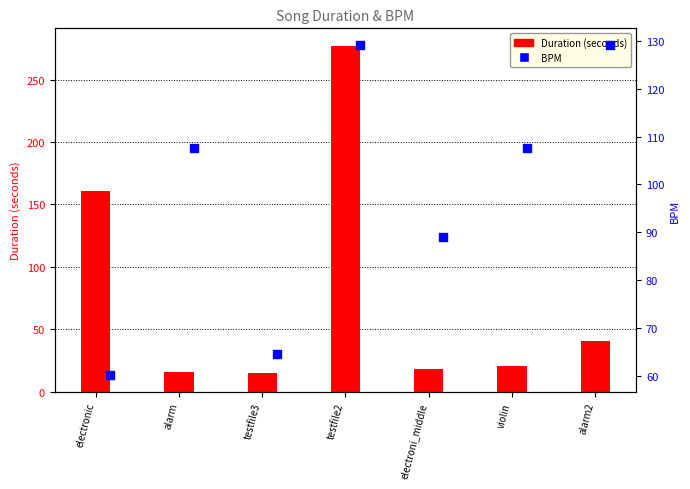

Which series has the largest total across all categories?

BPM